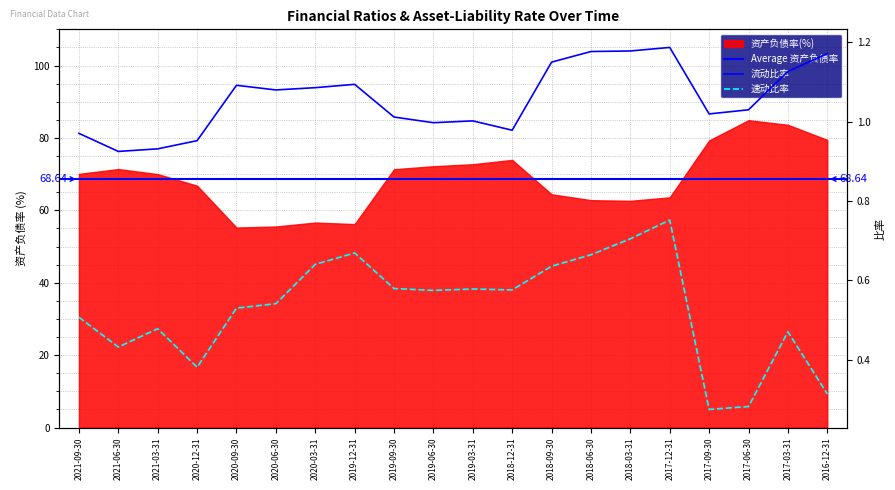

Which series changed the most between 2020-09-30 and 2020-03-31?

速动比率